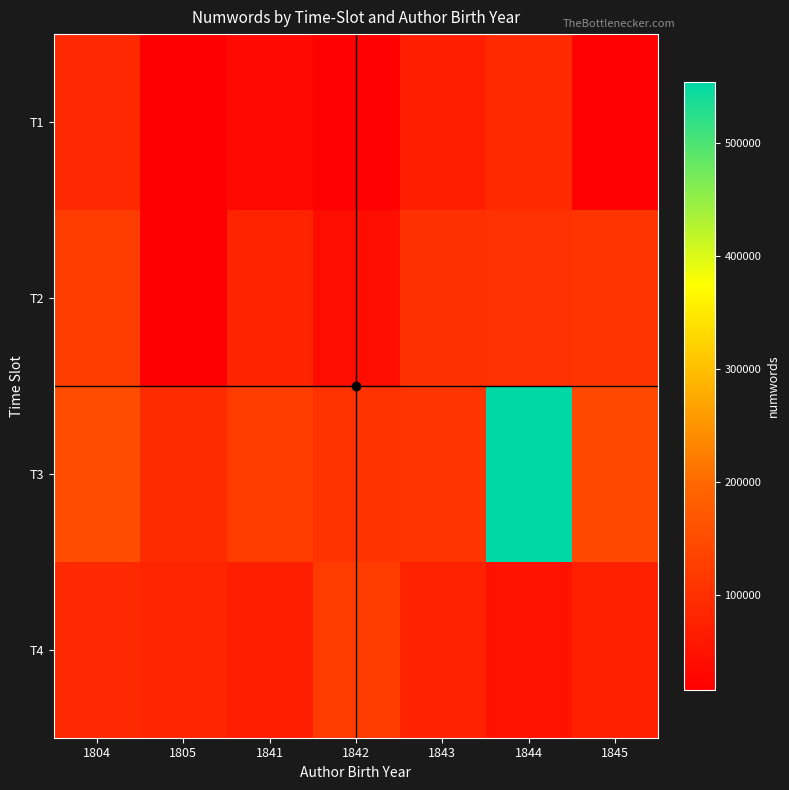

At 1845, list the series in order from smallest to largest.

T1, T4, T2, T3